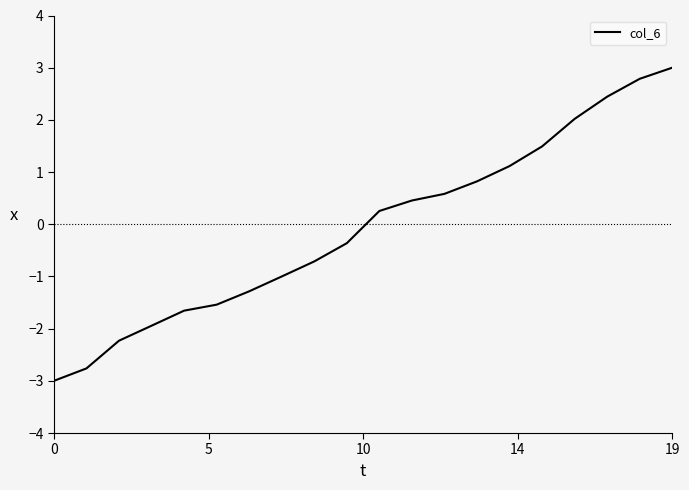

What is the smallest value displayed?

-3.0